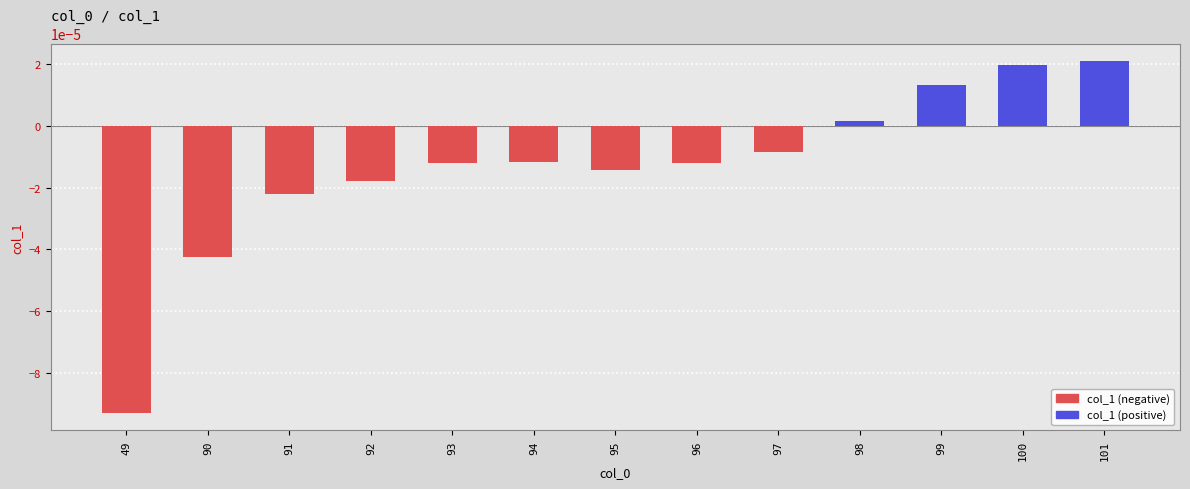

Where does the data first go above 0?

98